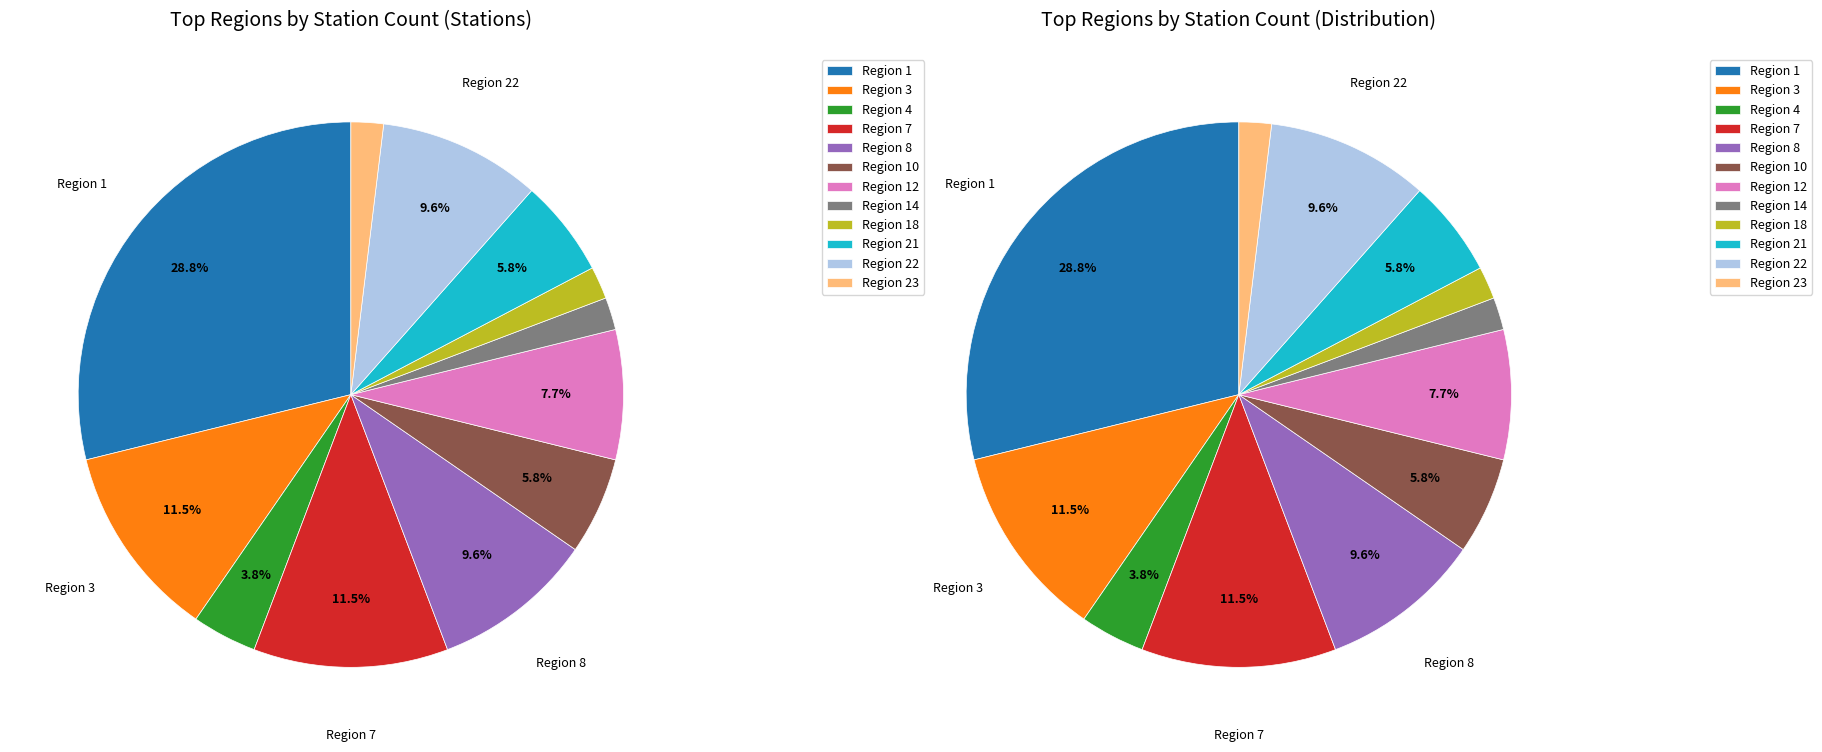

Does region_21 account for over 50% of the chart?

No